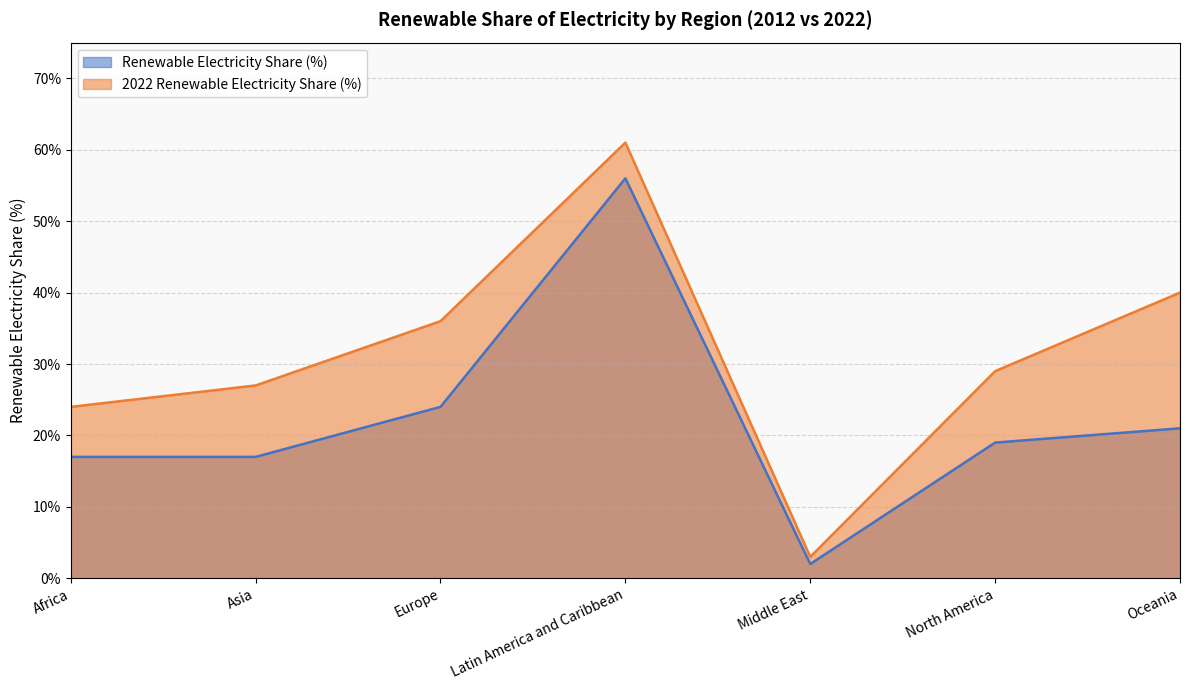

The 2022 Renewable Electricity Share (%) series shows 0.2 at Asia. True or false?

False